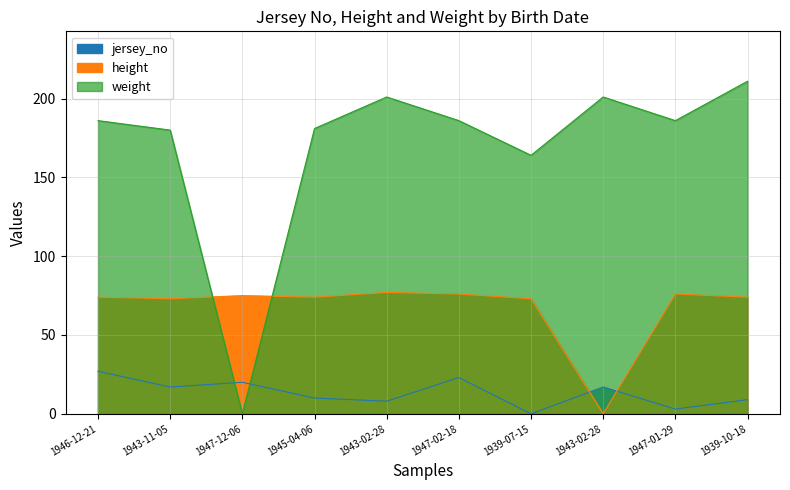

What is the total value across all series at 1947-01-29?

265